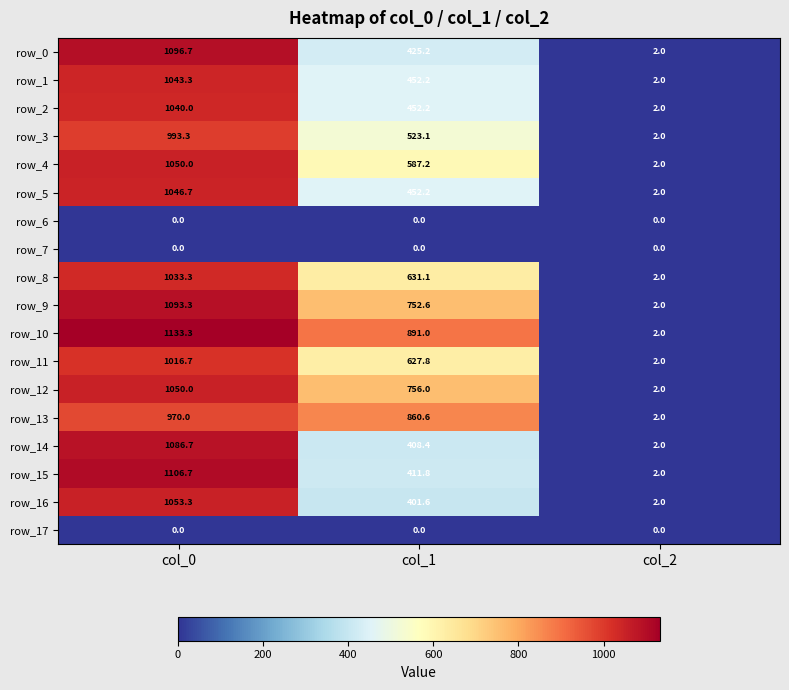

The value of row_14 at col_2 is 2.0. True or false?

True